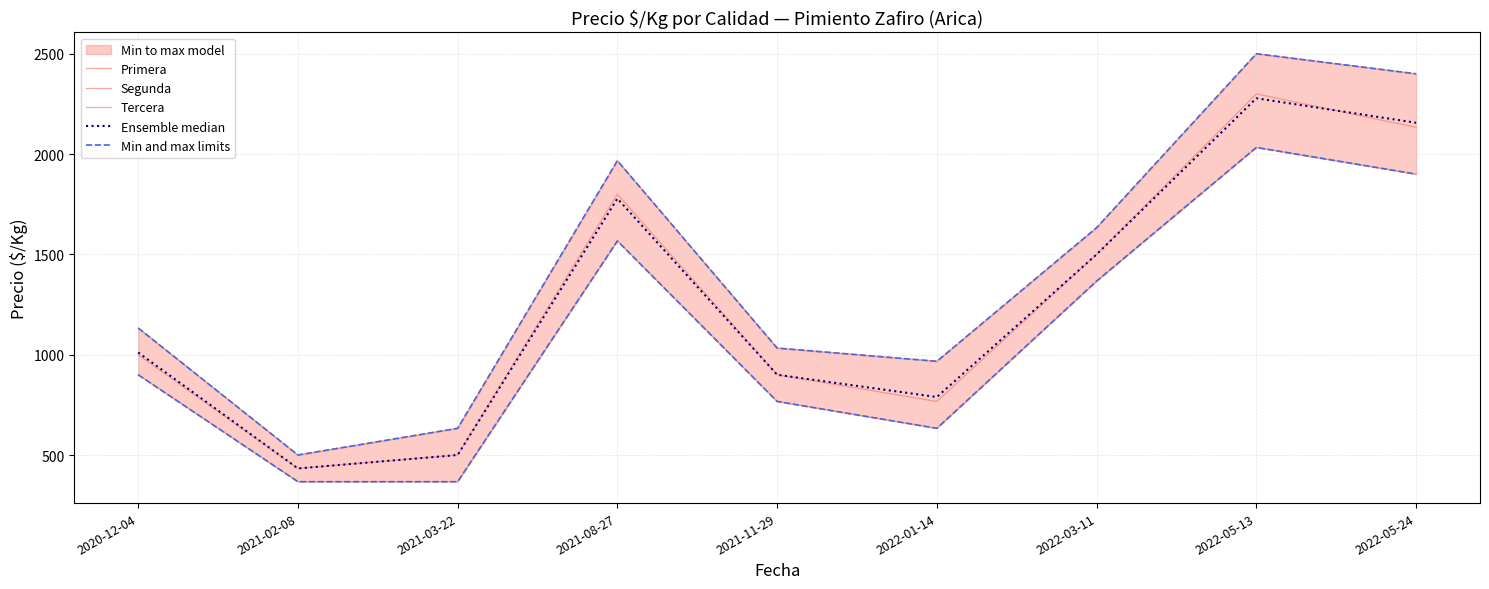

Reading left to right, list all the values displayed in this chart.

Primera: 1133	500	633	1967	1033	967	1633	2500	2400
Segunda: 1000	433	500	1800	900	767	1500	2300	2133
Tercera: 900	367	367	1567	767	633	1367	2033	1900
Ensemble median: 1011	433	500	1778	900	789	1500	2278	2156
Min and max limits: 900	367	367	1567	767	633	1367	2033	1900